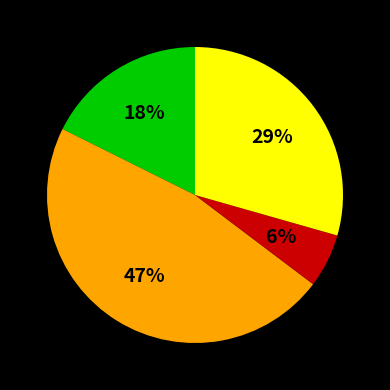

To the nearest percent, what is the difference between the largest and smallest slice percentages?

41%